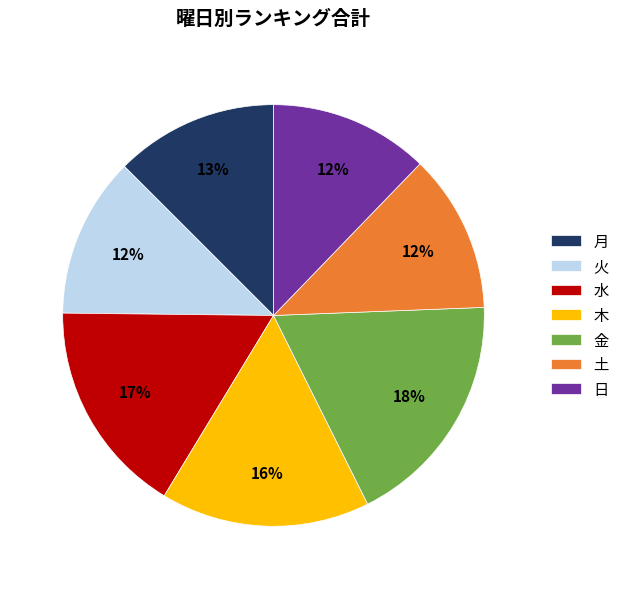

What is the largest slice in the pie chart?

金